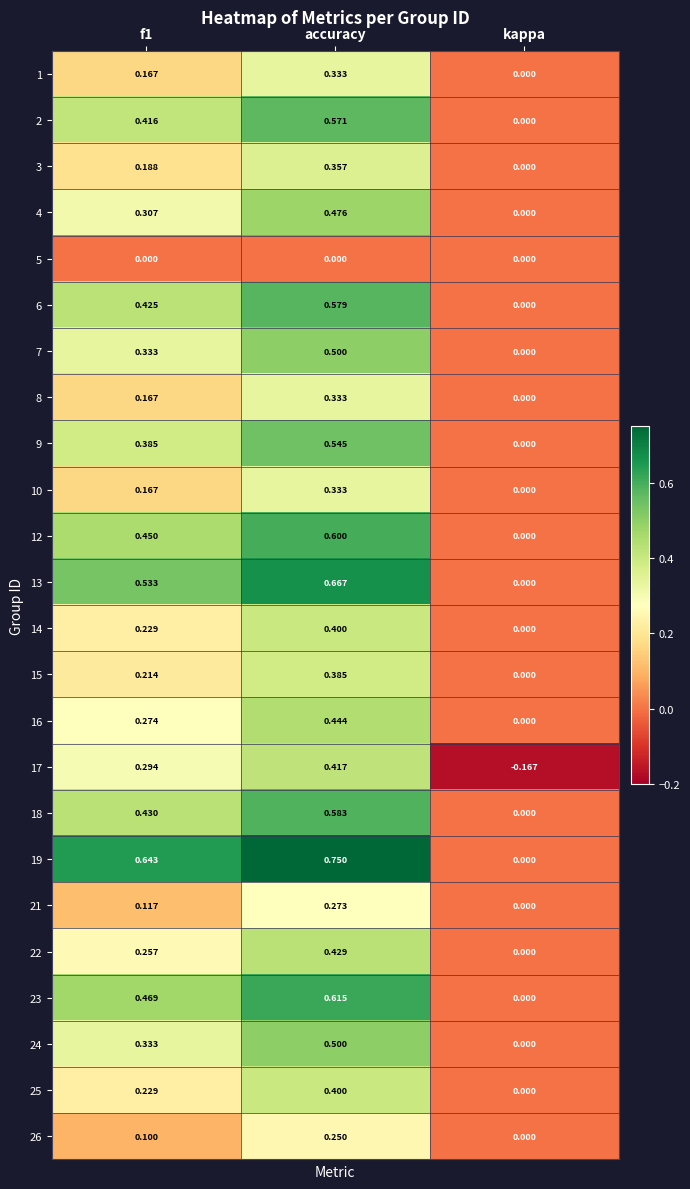

At which category is the sum across all series the highest?

accuracy